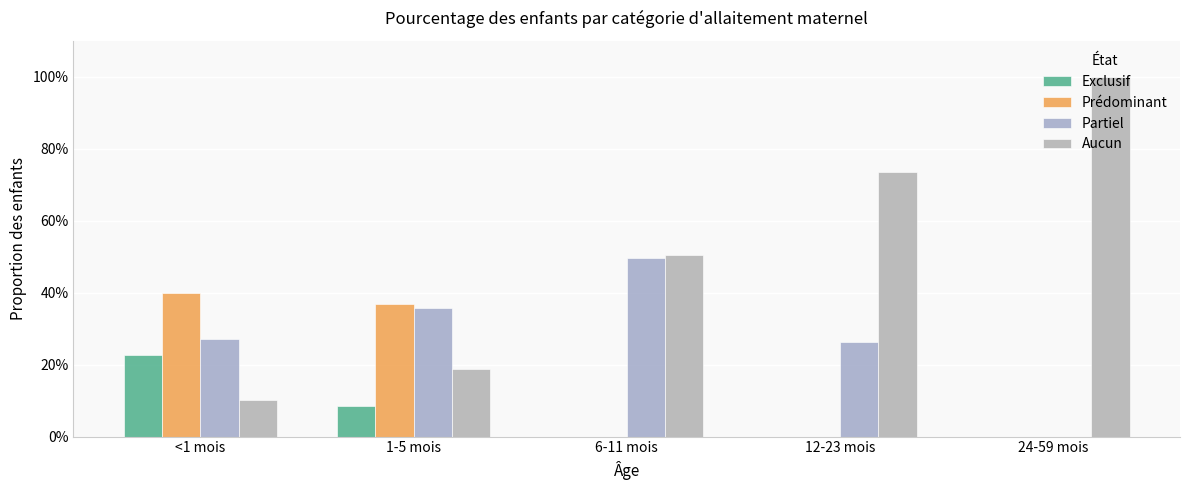

What is the spread (max minus min) of values at 12-23 mois?

0.7